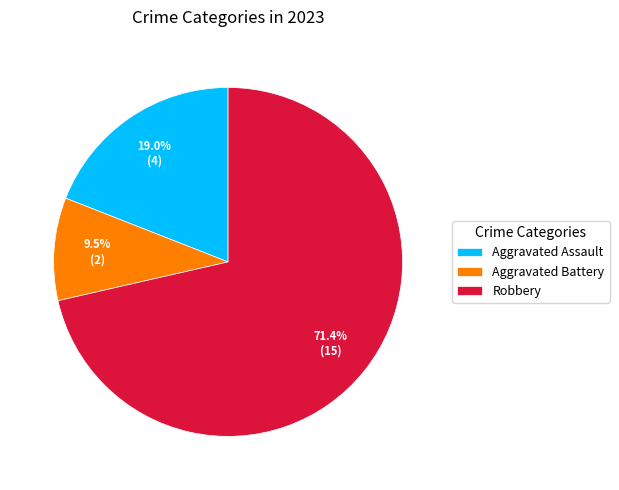

The Aggravated Assault slice represents 19% of the pie. True or false?

True